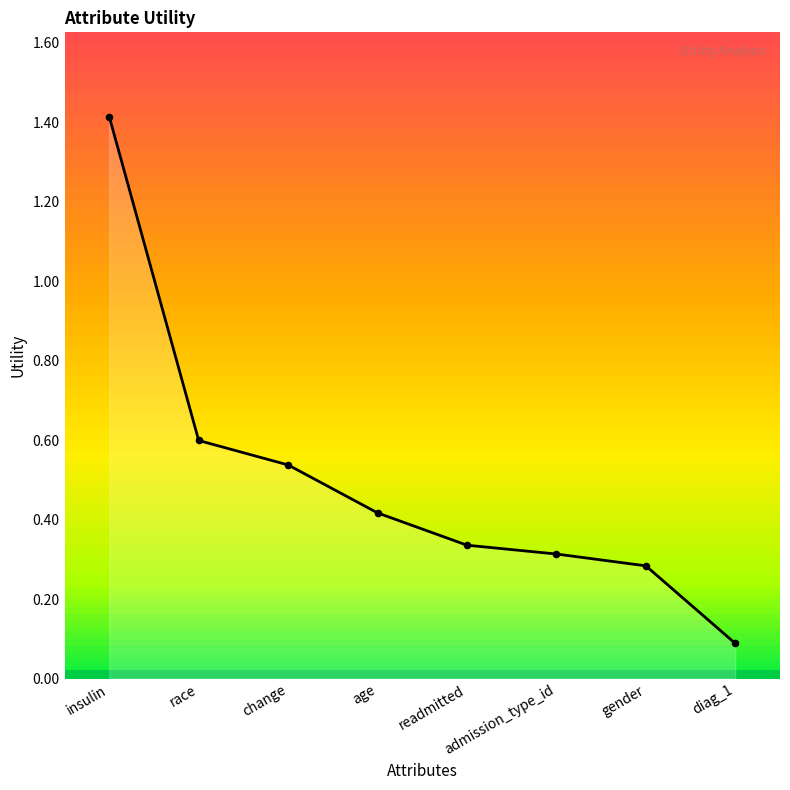

Which has a higher value, readmitted or admission_type_id?

readmitted